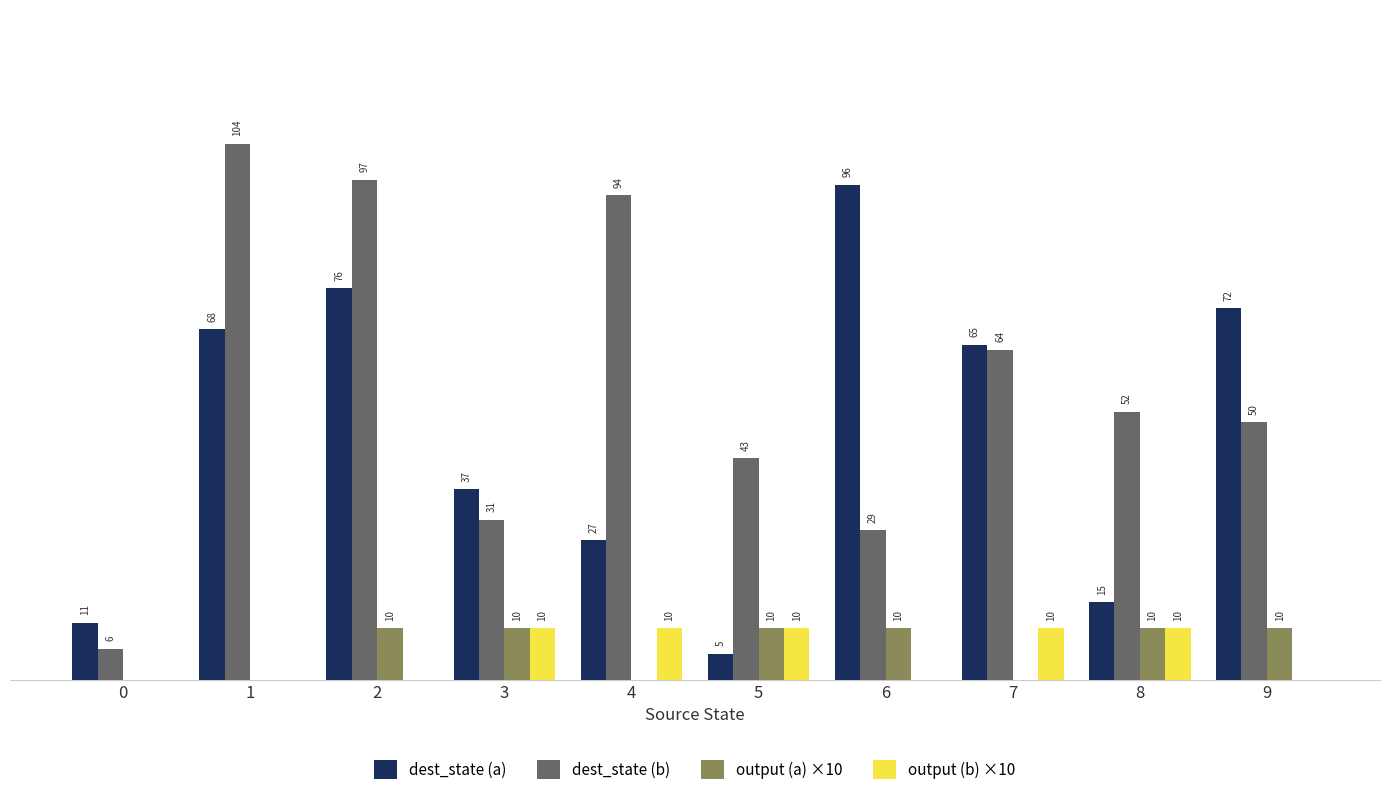

Which series changed the most between 4 and 6?

dest_state (a)